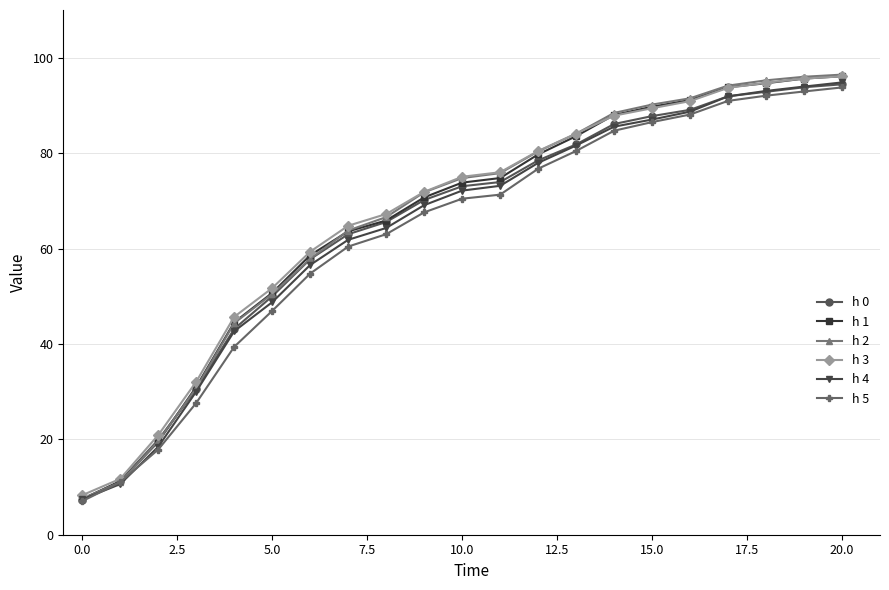

What is the greatest value displayed?

96.5